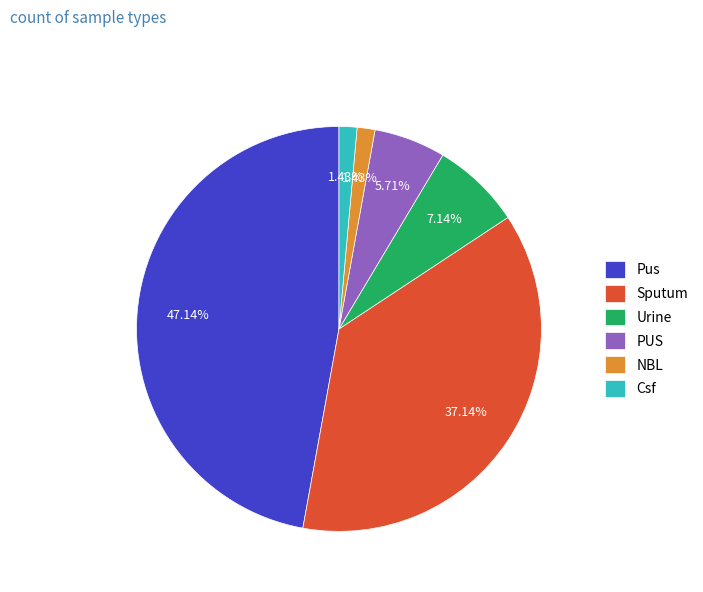

What percentage is the PUS slice, to the nearest percent?

6%